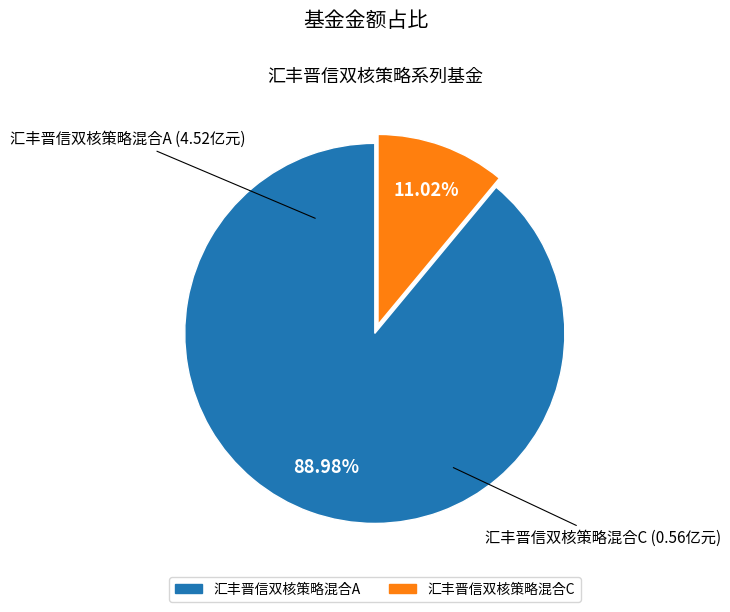

Which category has the biggest portion of the pie?

汇丰晋信双核策略混合A